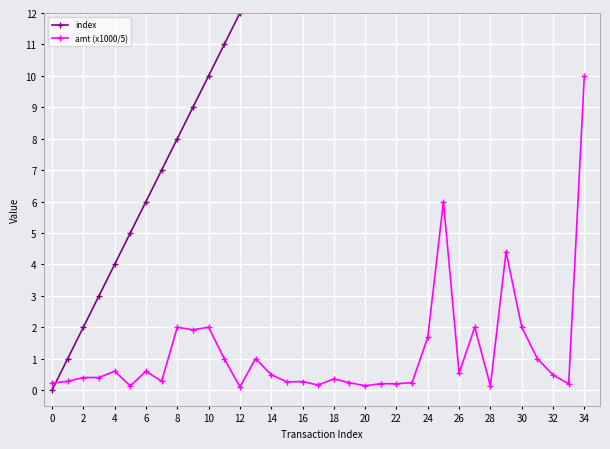

How many values in index are above zero?

34